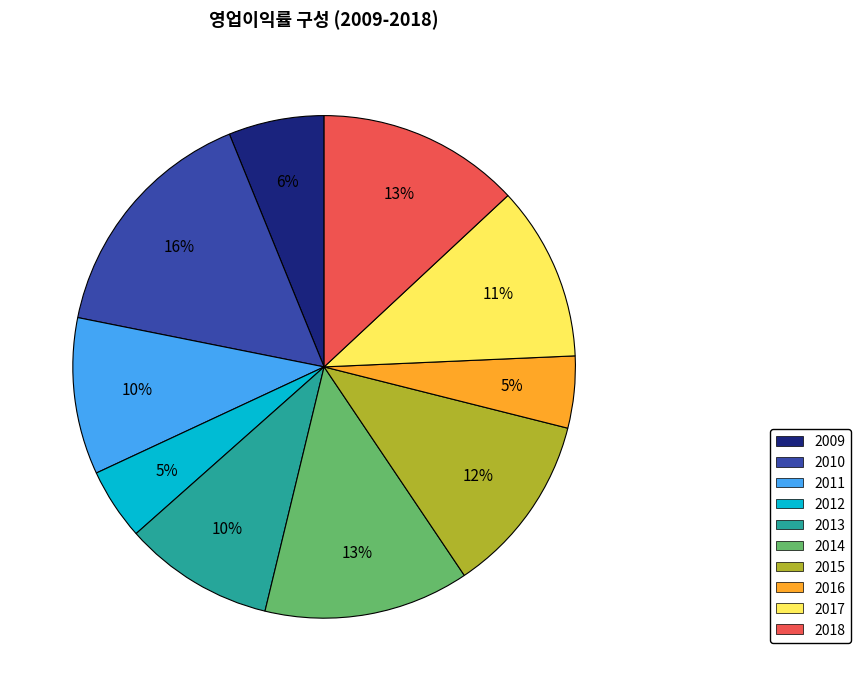

The 2012 slice represents 5% of the pie. True or false?

True